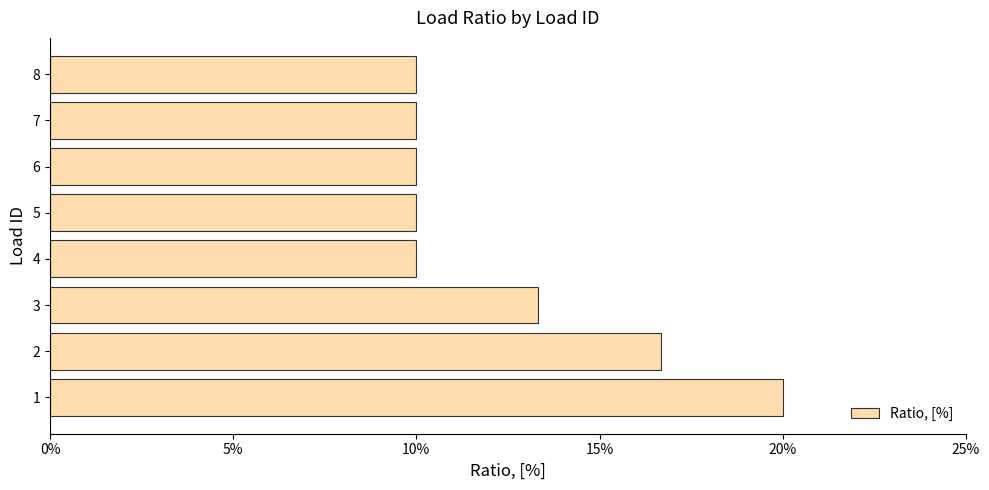

Does the chart contain any negative values?

No